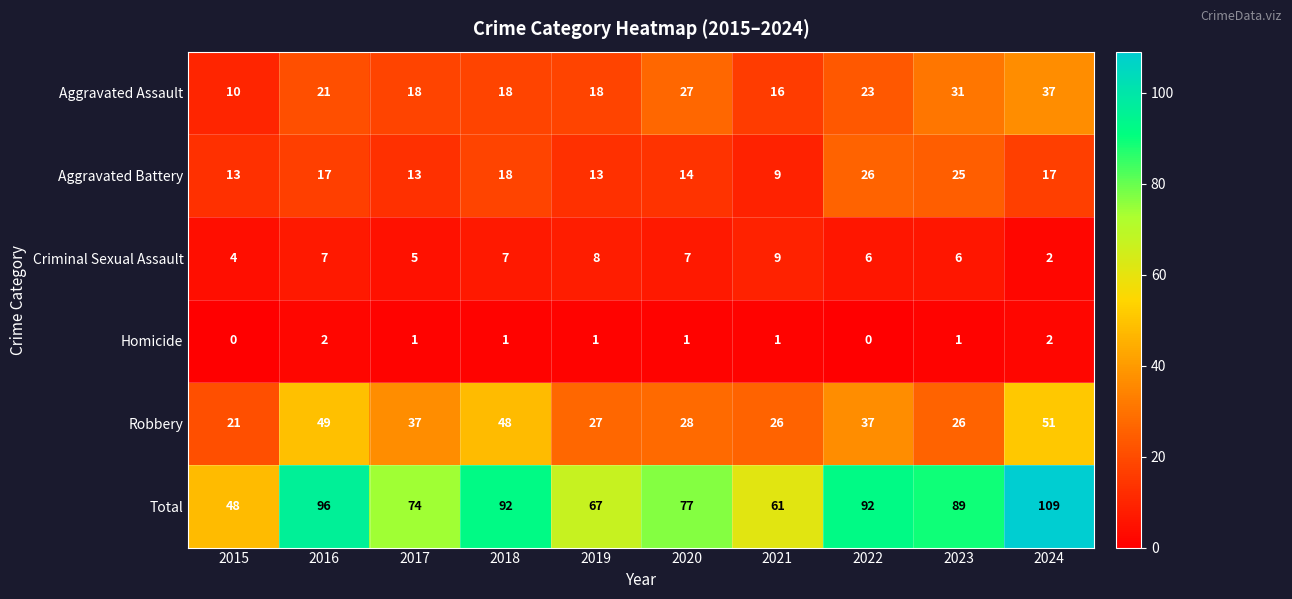

What is the average value of the Robbery series?

35